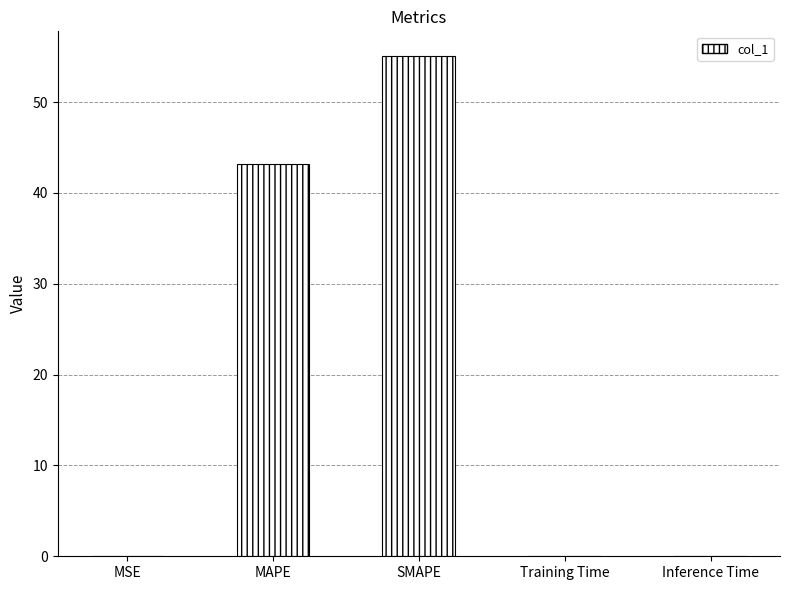

Are the bars horizontal?

No